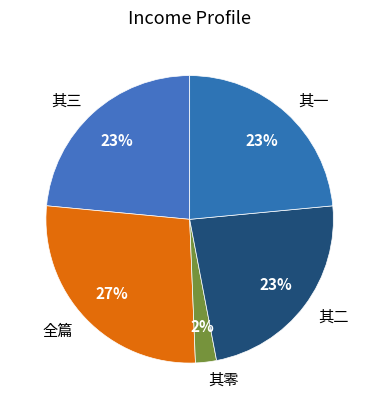

To the nearest percent, what is the combined percentage of 其三 and 其二?

47%